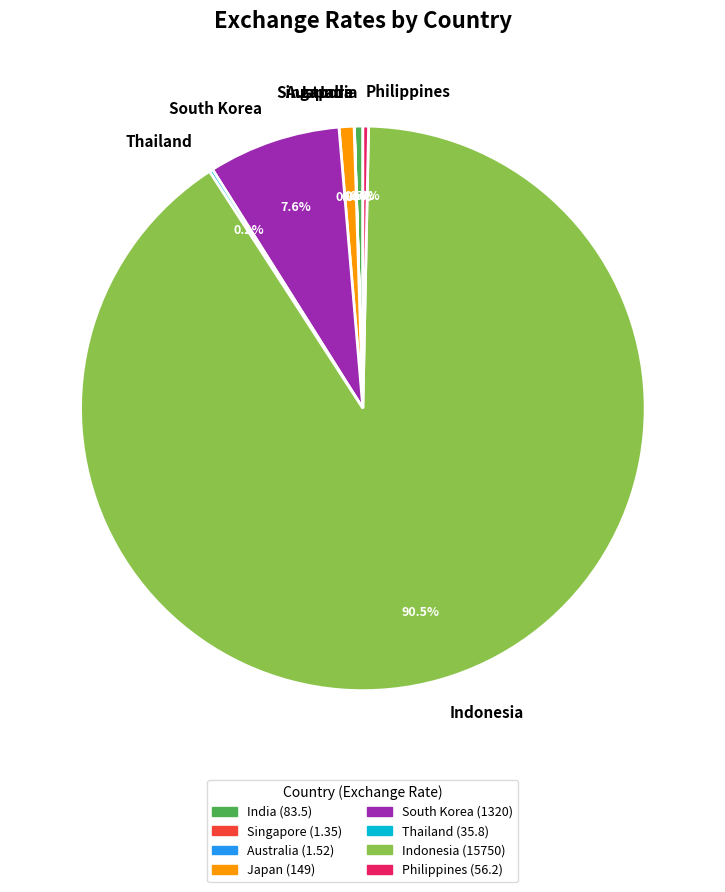

True or false: Japan accounts for 1% of the total.

True